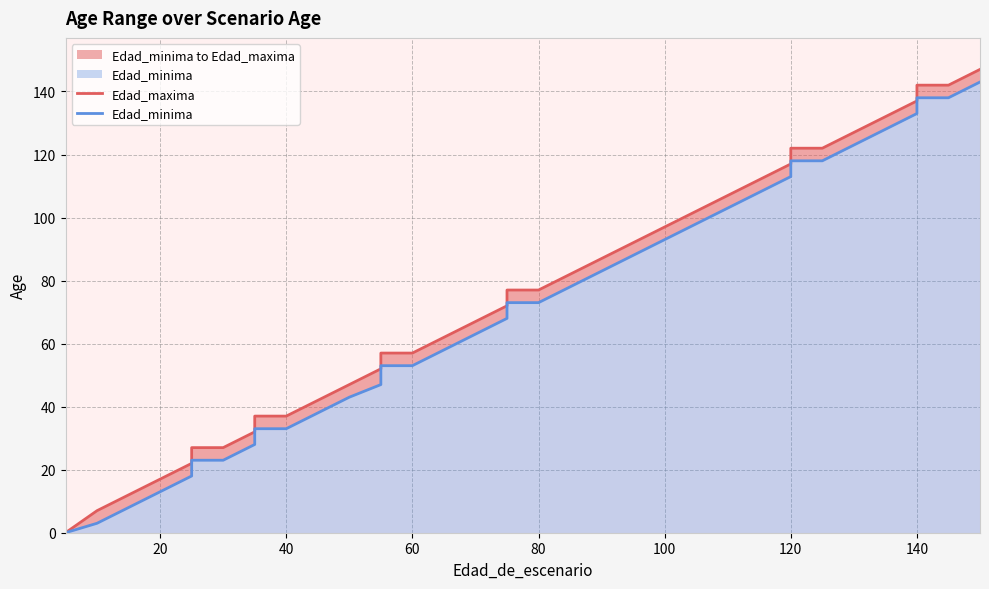

How many categories are shown in the chart?

37